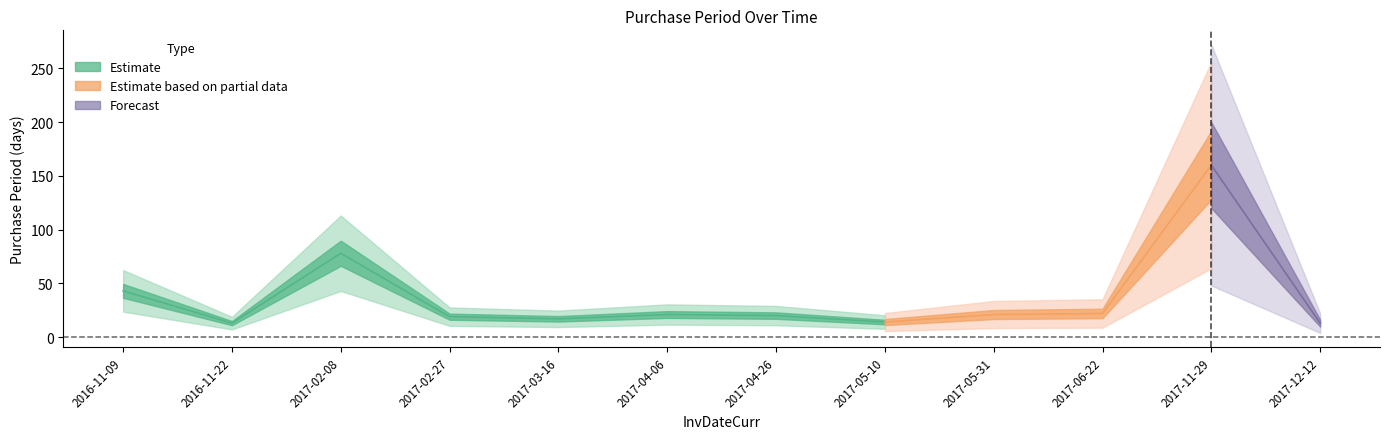

Rank the categories by value from lowest to highest.

2016-11-22, 2017-12-12, 2017-05-10, 2017-03-16, 2017-02-27, 2017-04-26, 2017-04-06, 2017-05-31, 2017-06-22, 2016-11-09, 2017-02-08, 2017-11-29